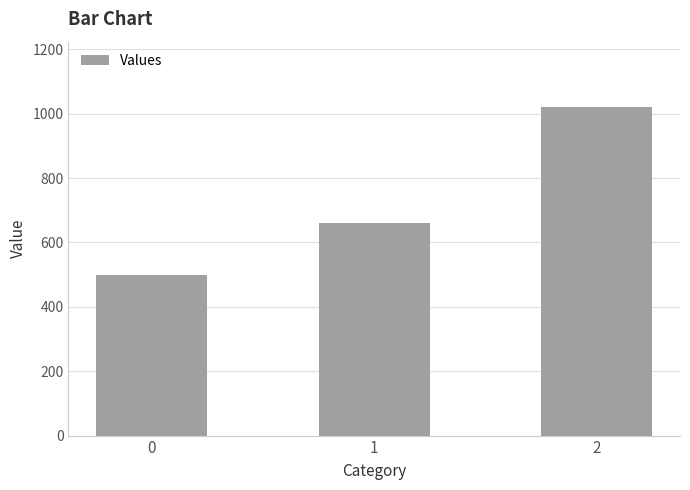

True or false: the data shows 386 at 1.

False